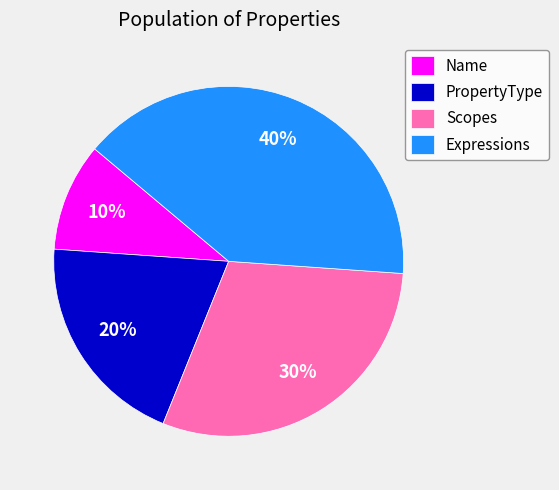

What is the ratio of the value at Name to the value at Scopes?

0.3